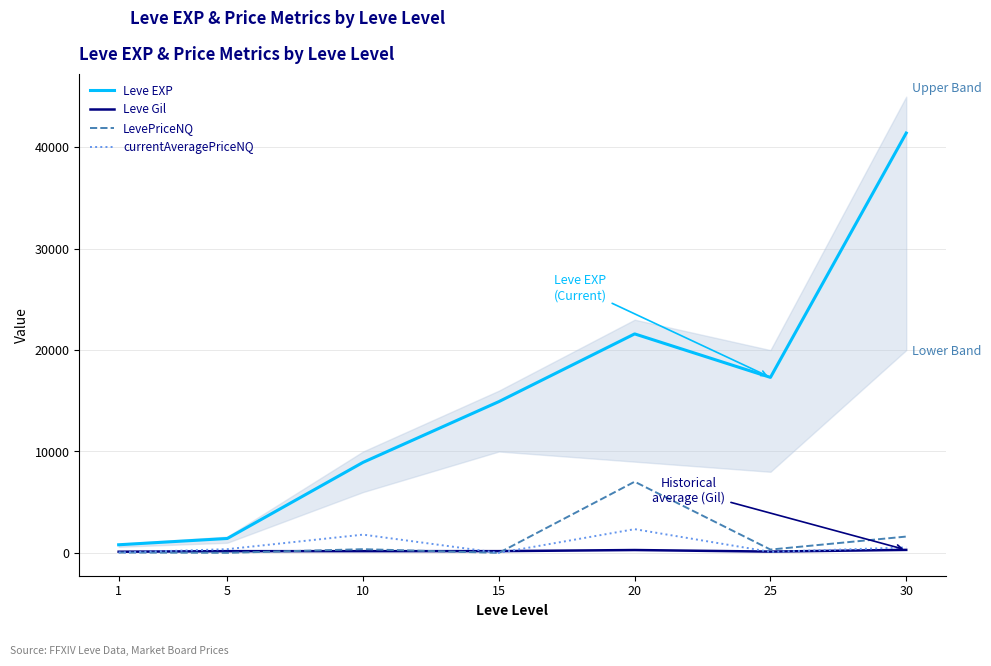

How many interior local peaks does the currentAveragePriceNQ series have?

2